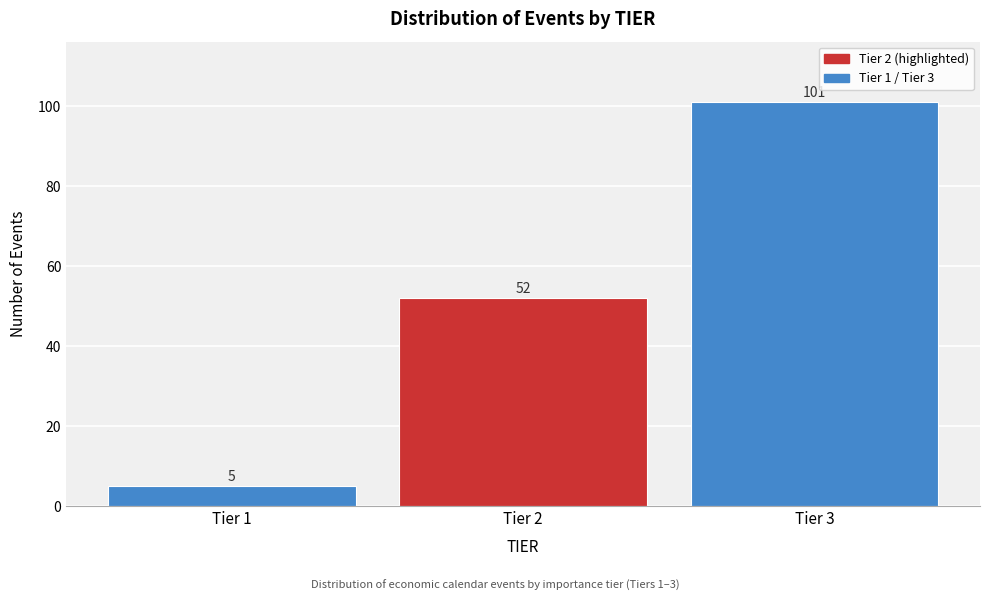

Reading left to right, transcribe all the data shown in this chart.

5	52	101